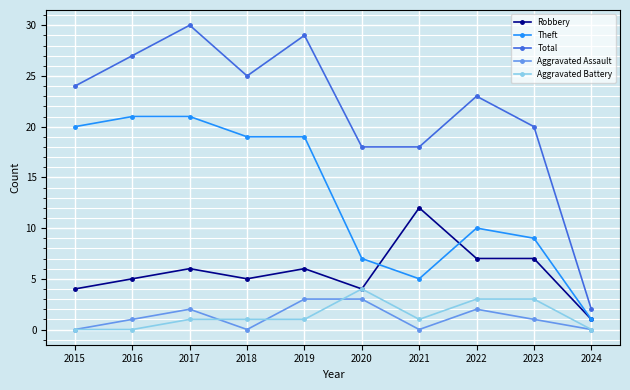

What is the sum of all Theft values?

132